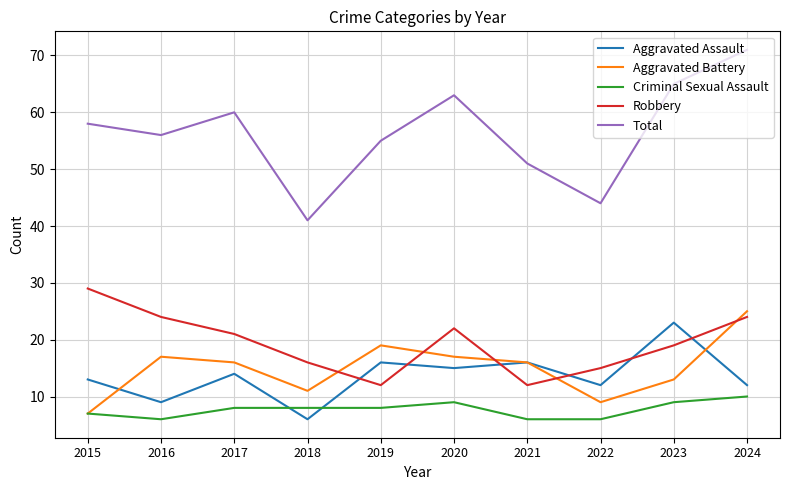

How many lines are shown in the chart?

5